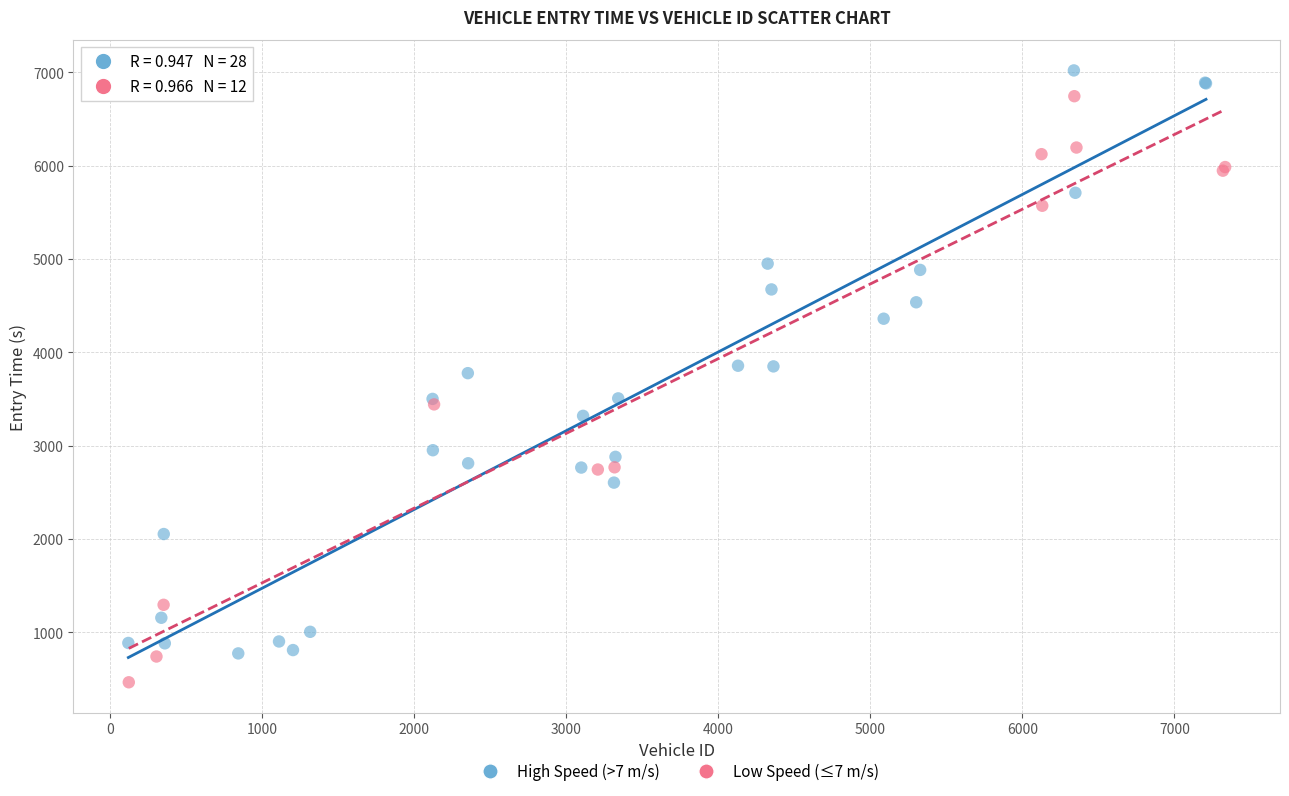

Which series reaches the minimum Y coordinate?

Low Speed (≤7 m/s)